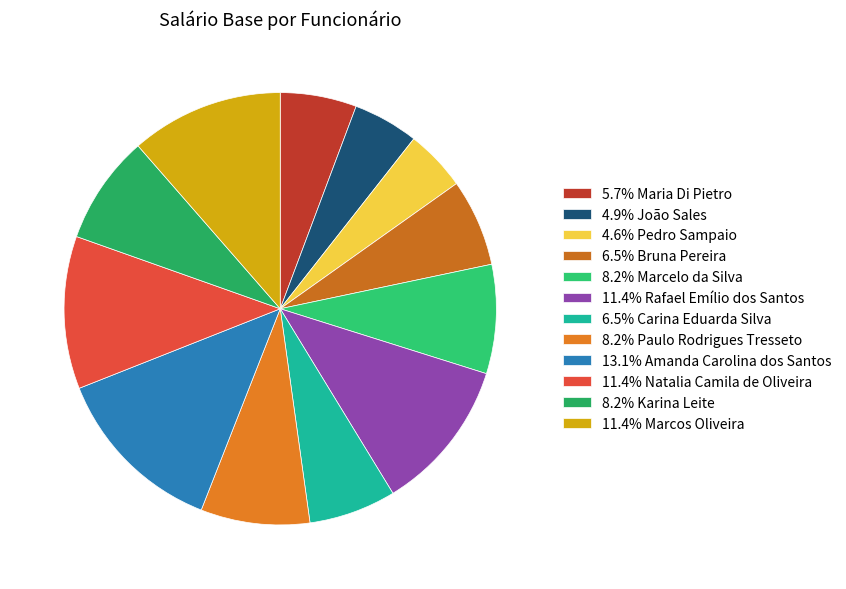

How many segments does this pie chart have?

12